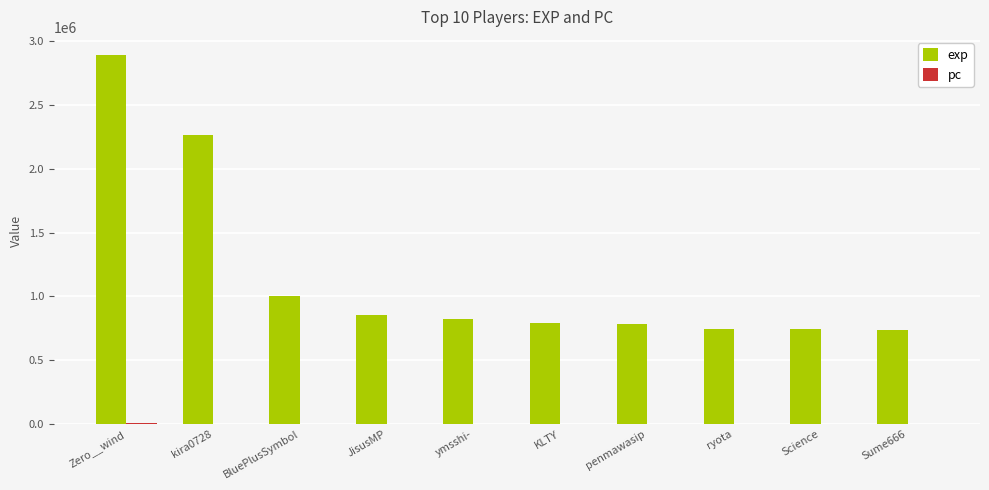

What is the highest value of the exp series?

2888215